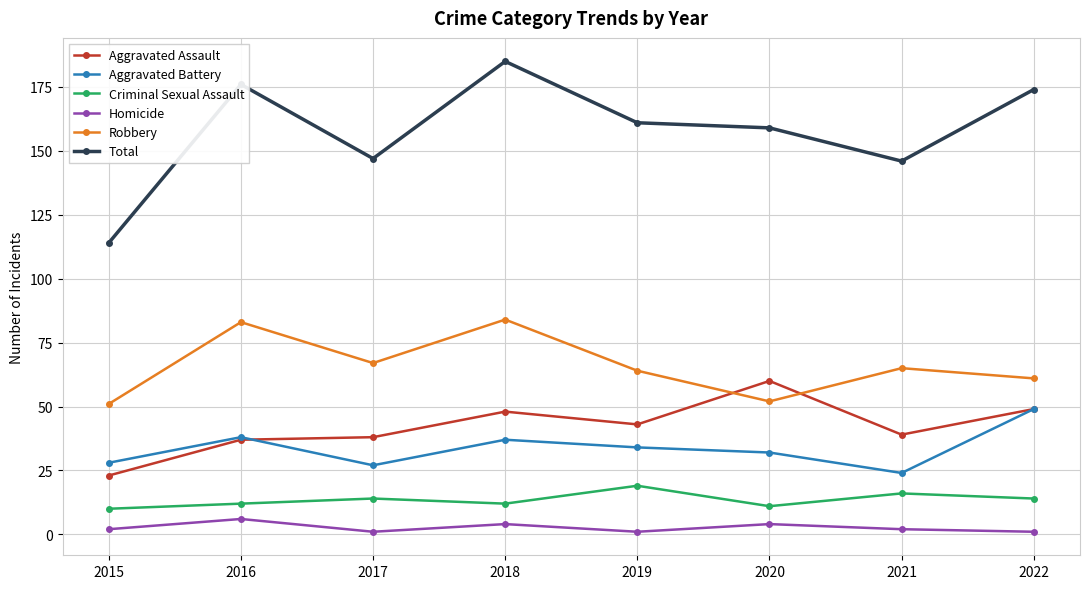

Is it true that Aggravated Battery equals 50 at 2018?

False